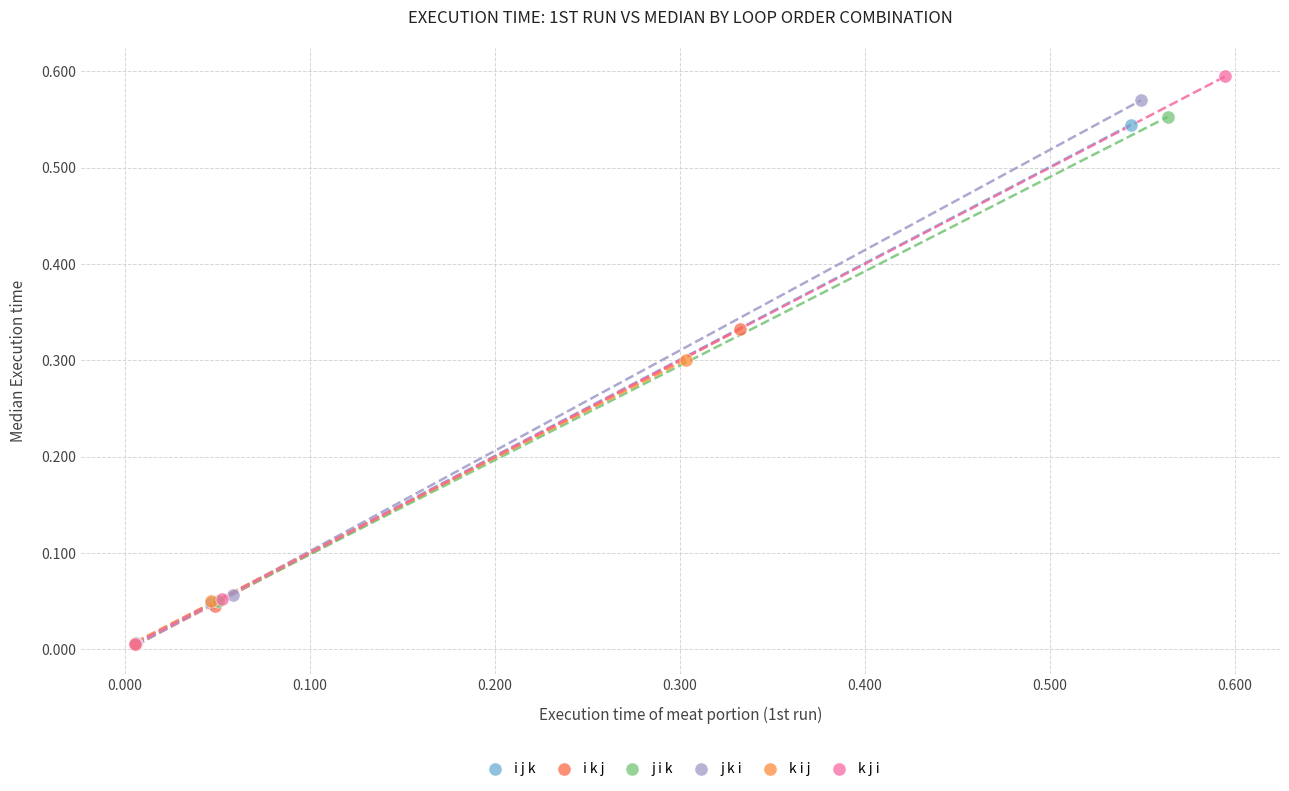

Which series reaches the maximum Y coordinate?

k j i